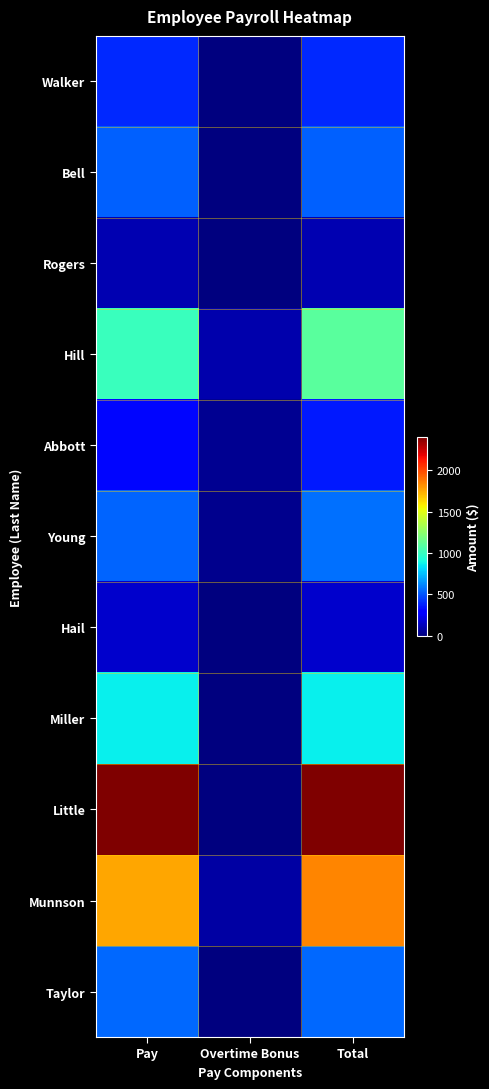

Reading left to right, transcribe all the data shown in this chart.

Walker: Pay=400.0	Overtime Bonus=0.0	Total=400.0
Bell: Pay=525.0	Overtime Bonus=0.0	Total=525.0
Rogers: Pay=105.0	Overtime Bonus=0.0	Total=105.0
Hill: Pay=1005.0	Overtime Bonus=100.5	Total=1105.5
Abbott: Pay=316.2	Overtime Bonus=43.1	Total=359.4
Young: Pay=540.0	Overtime Bonus=30.0	Total=570.0
Hail: Pay=163.8	Overtime Bonus=0.0	Total=163.8
Miller: Pay=870.0	Overtime Bonus=0.0	Total=870.0
Little: Pay=2400.0	Overtime Bonus=0.0	Total=2400.0
Munnson: Pay=1760.0	Overtime Bonus=80.0	Total=1840.0
Taylor: Pay=550.0	Overtime Bonus=0.0	Total=550.0